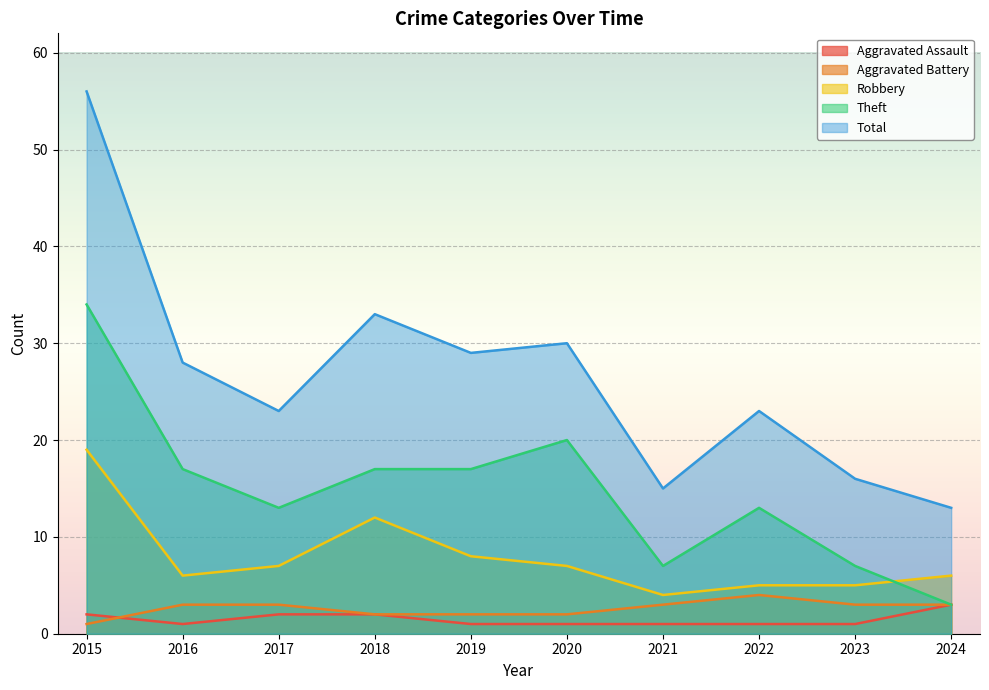

Where is Theft nearest to the value 18?

2016